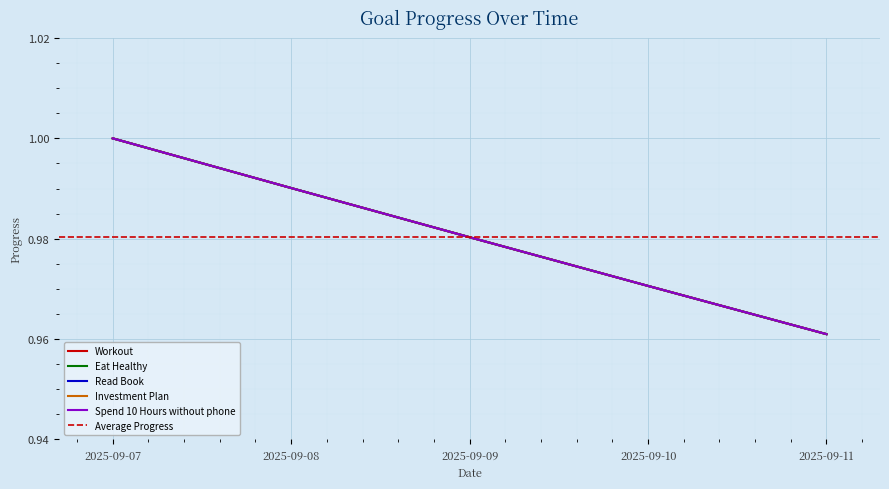

Count the Workout values in the range 0 to 1.

5